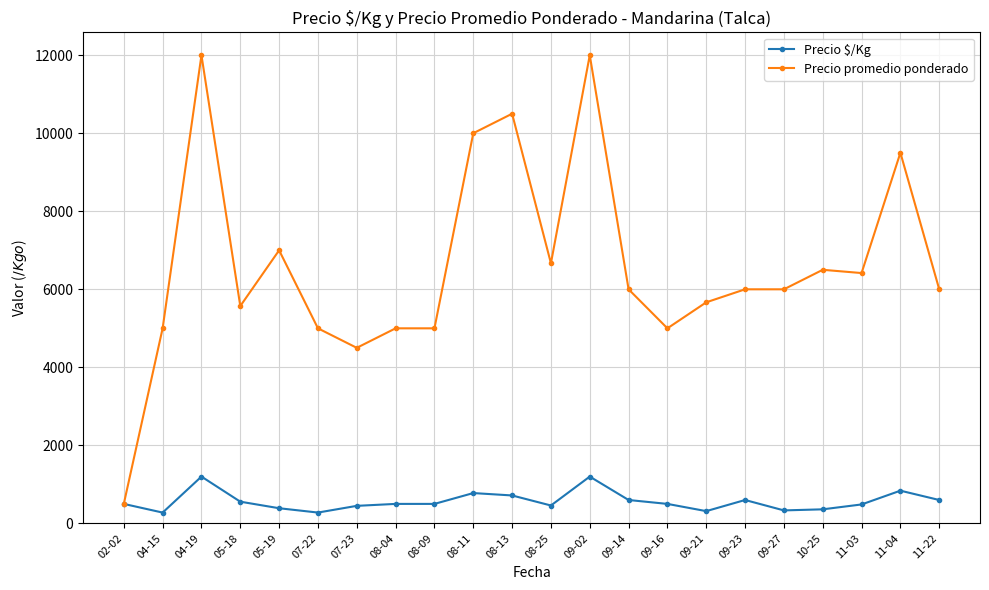

What is the greatest value displayed?

12000.0